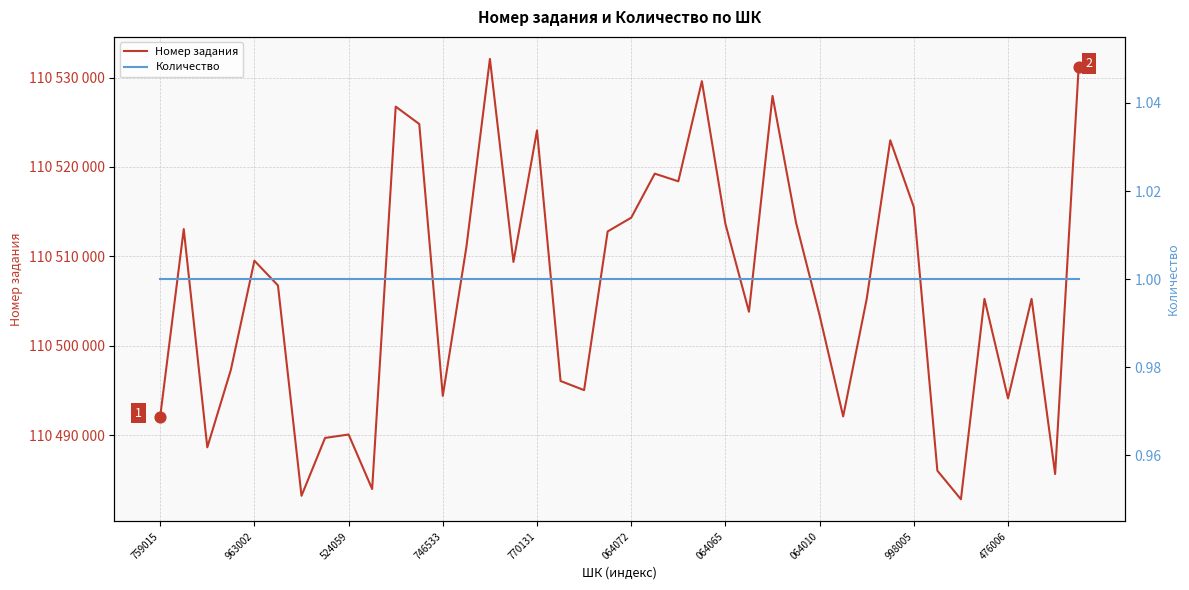

What are all the series names shown in the legend?

Номер задания, Количество